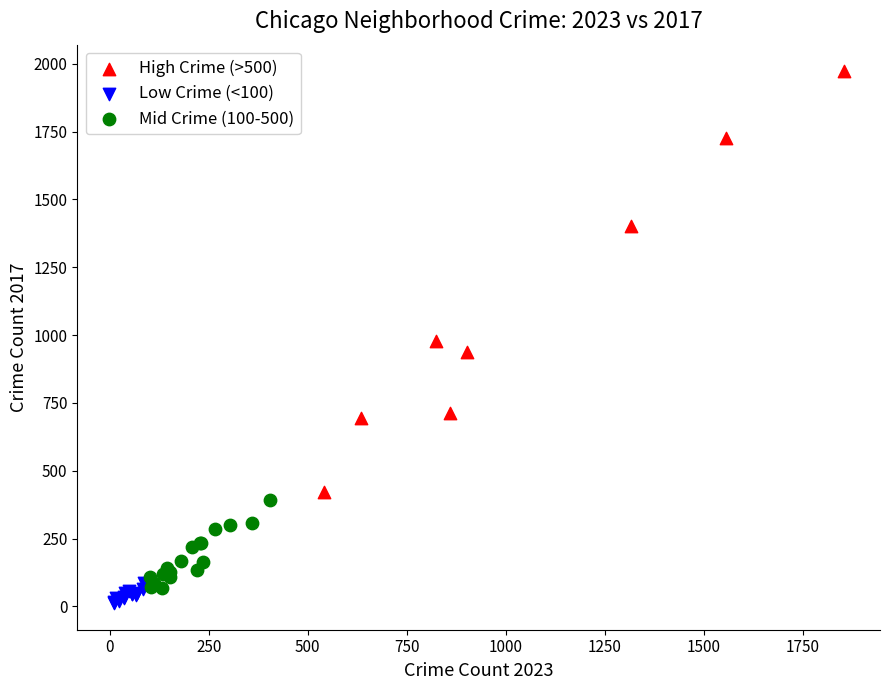

Which series reaches the maximum Y coordinate?

High Crime (>500)